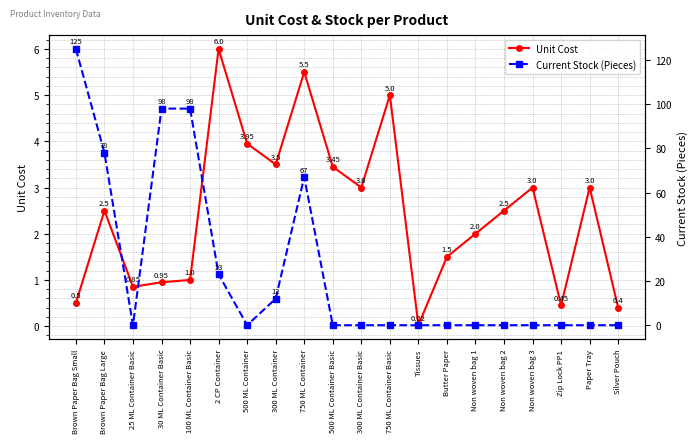

After their last crossing, which series has the higher values: Unit Cost or Current Stock (Pieces)?

Unit Cost